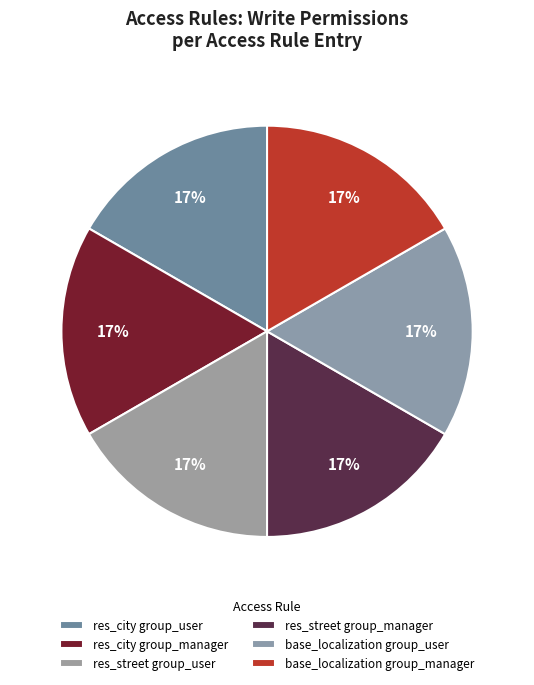

Is it true that res_street group_manager is 47% of the pie?

False